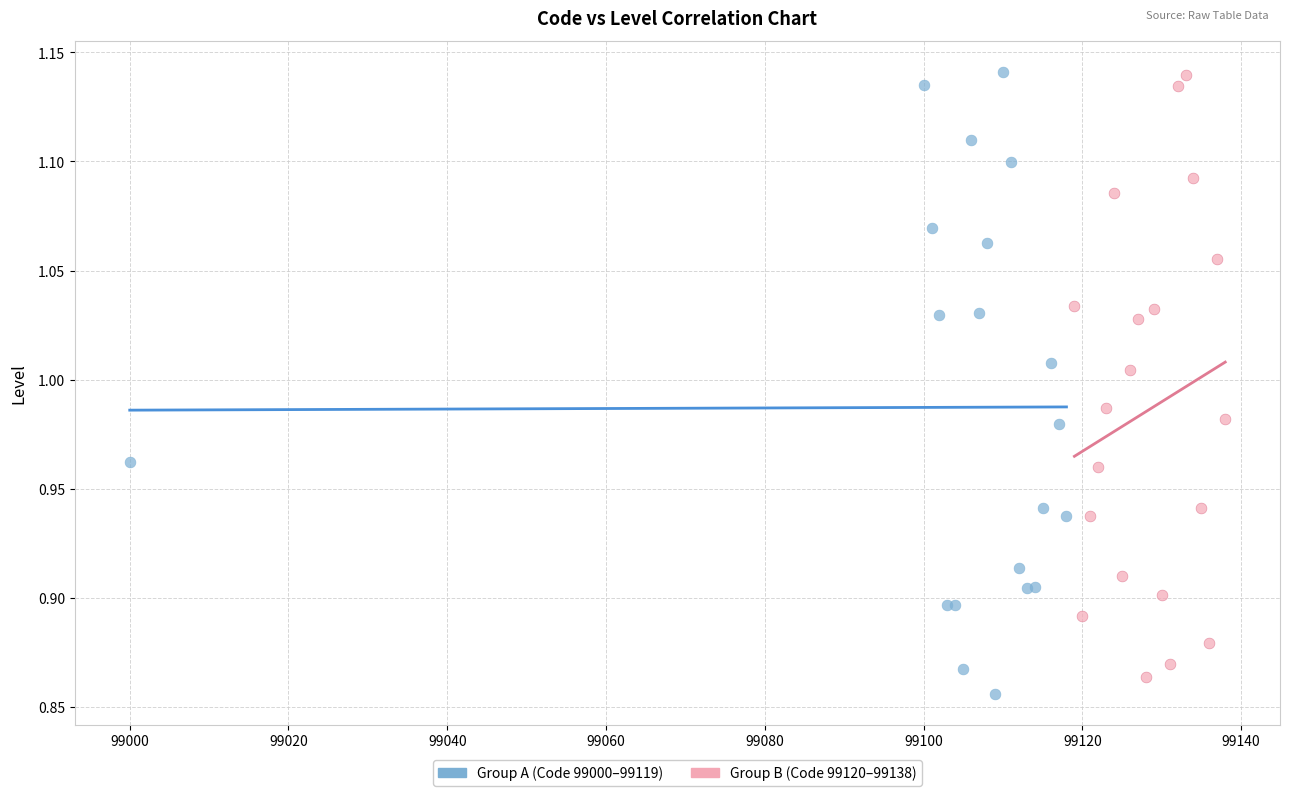

What are all the series names shown in the legend?

Group A (Code 99000–99119), Group B (Code 99120–99138)